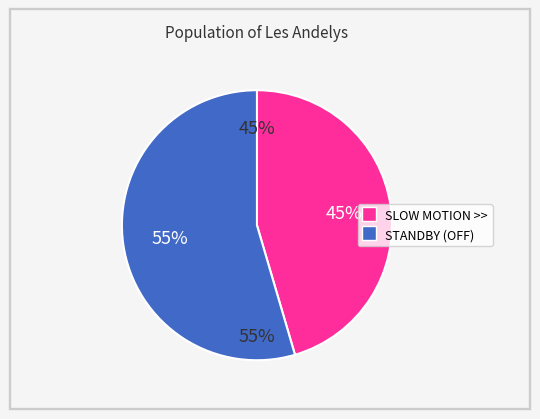

Which category has the smallest portion of the pie?

SLOW MOTION >>